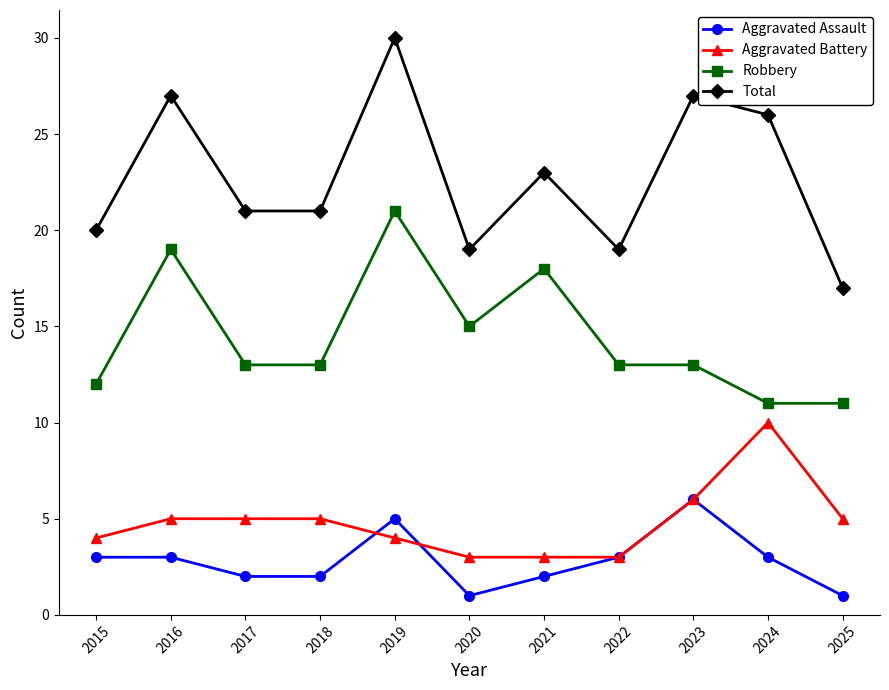

Reading left to right, list all the values displayed in this chart.

Aggravated Assault: 2015=3	2016=3	2017=2	2018=2	2019=5	2020=1	2021=2	2022=3	2023=6	2024=3	2025=1
Aggravated Battery: 2015=4	2016=5	2017=5	2018=5	2019=4	2020=3	2021=3	2022=3	2023=6	2024=10	2025=5
Robbery: 2015=12	2016=19	2017=13	2018=13	2019=21	2020=15	2021=18	2022=13	2023=13	2024=11	2025=11
Total: 2015=20	2016=27	2017=21	2018=21	2019=30	2020=19	2021=23	2022=19	2023=27	2024=26	2025=17